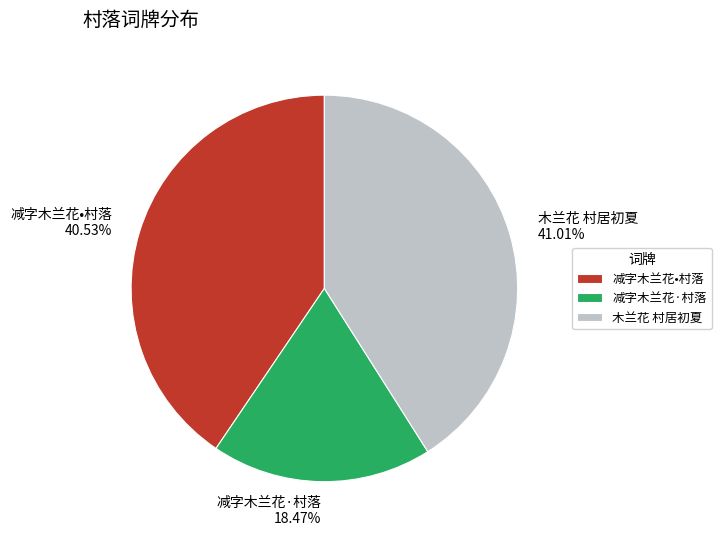

To the nearest percent, what percentage of the pie is 木兰花 村居初夏?

41%